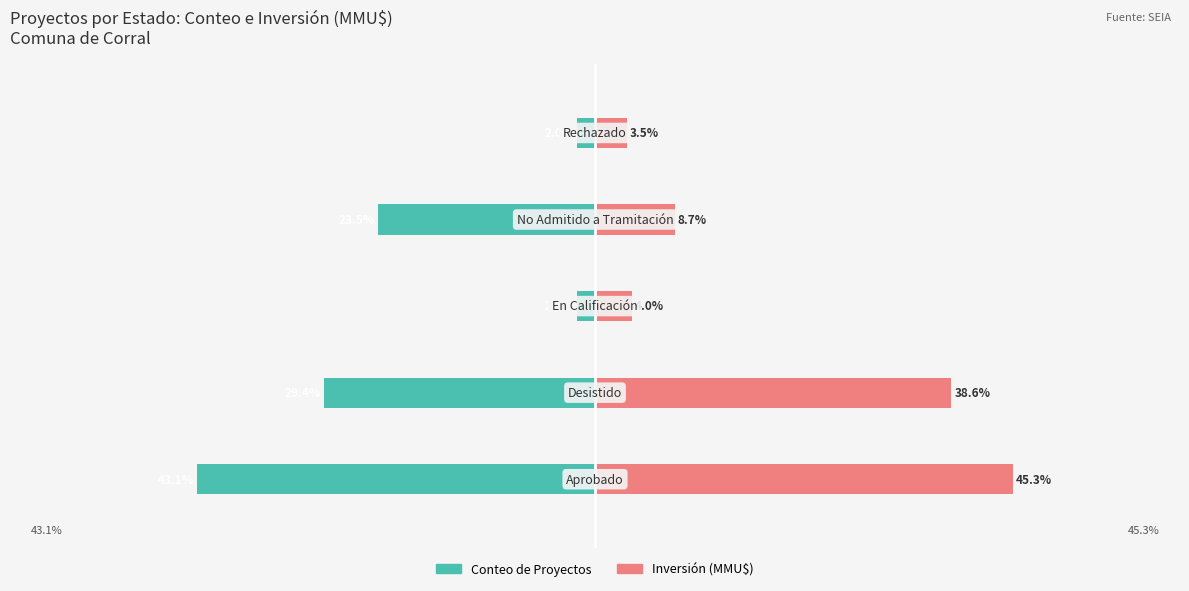

Is it true that Conteo de Proyectos equals -72.5 at 0?

False